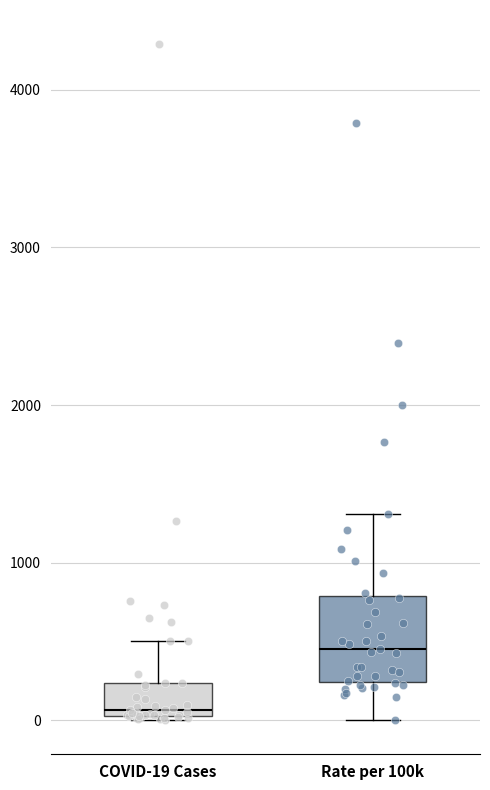

Reading left to right, transcribe this box plot: for each box, give where its median line is, the range the box spans, and where its two whiskers end, as read against the y-axis. The values are not printed on the chart, so give them approximately, as read against the axis.

COVID-19 Cases: median 100, box 0 to 200, whiskers 0 (just below the box's lower edge) to 500
Rate per 100k: median 500, box 200 to 800, whiskers 0 to 1300